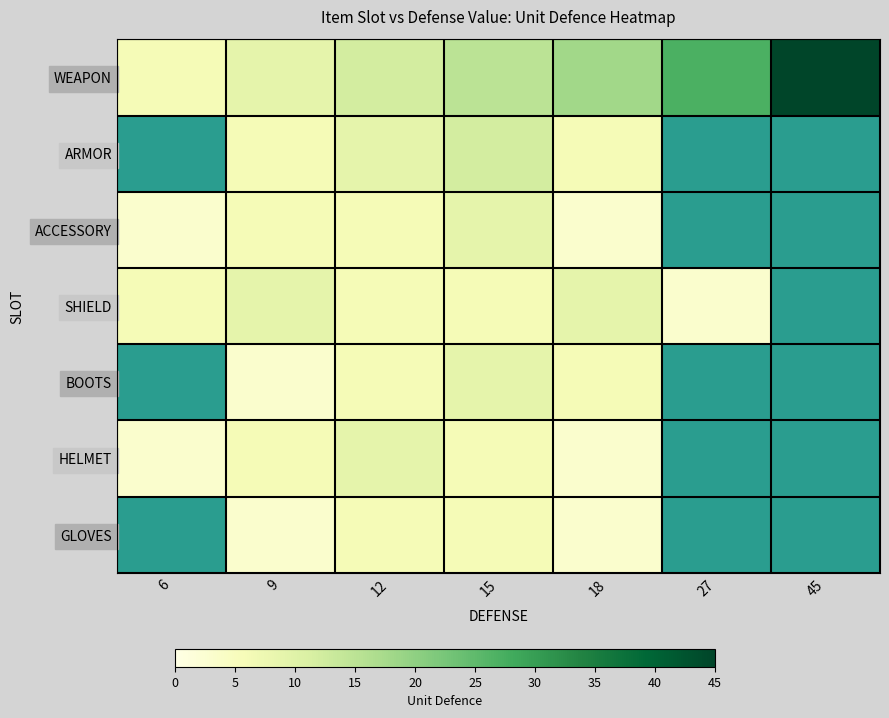

The value of SHIELD at 15 is 4.1. True or false?

False